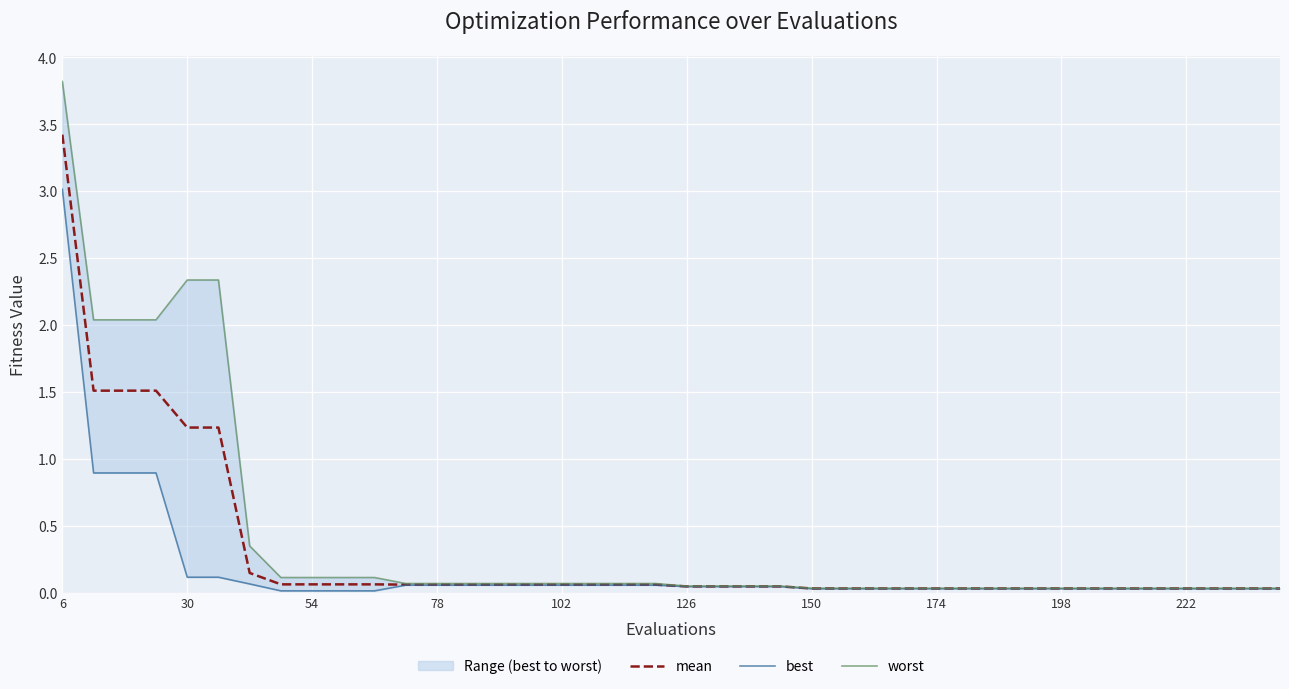

List the series in order of their peak value, lowest first.

best, mean, worst